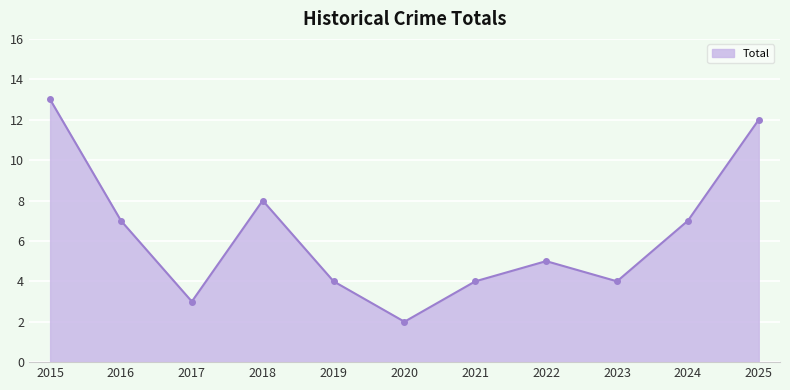

At which category does the chart reach its peak across all series?

2015